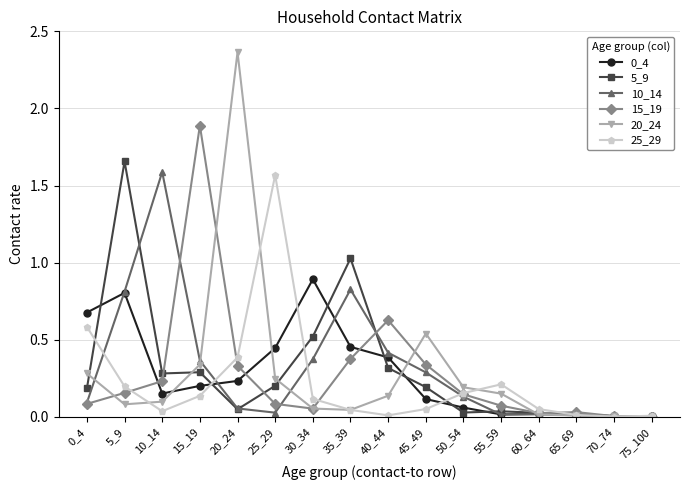

The 5_9 series shows 0.0 at 65_69. True or false?

True